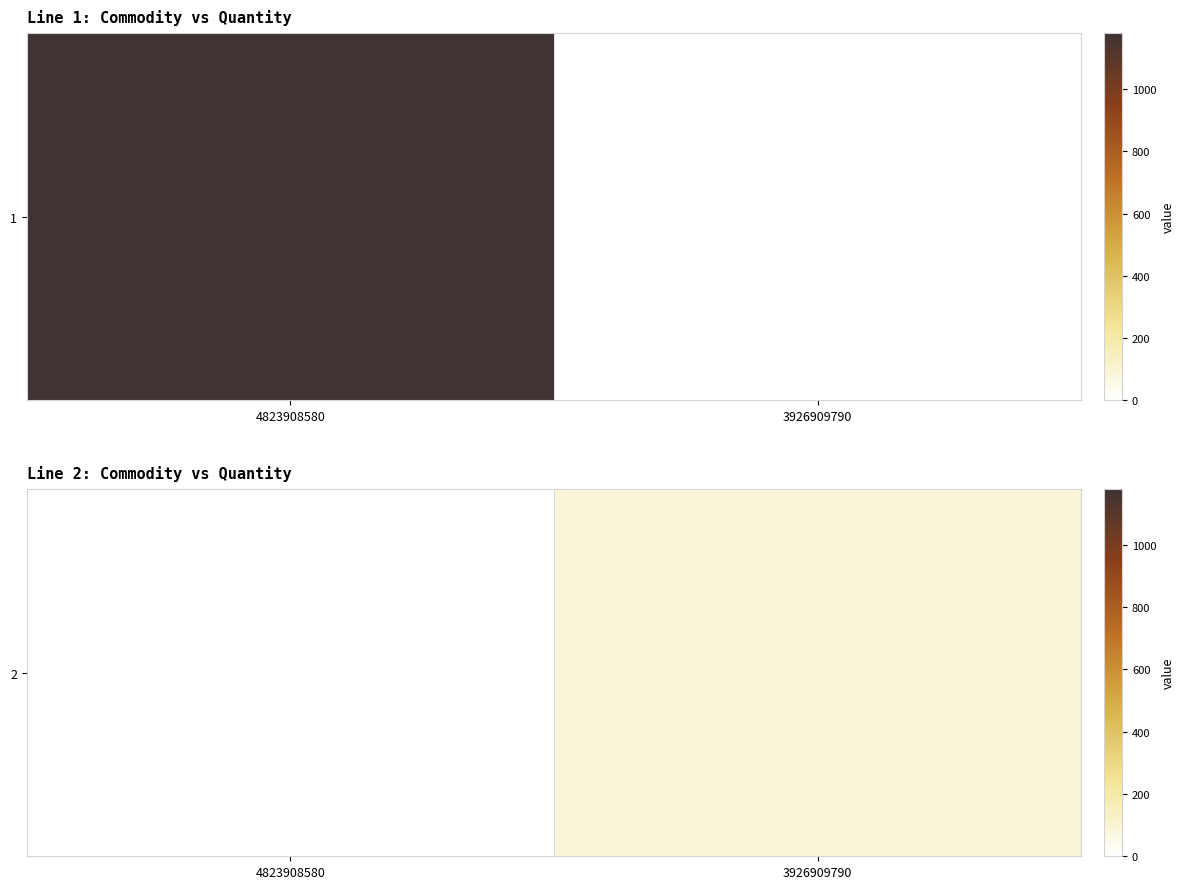

What is the difference between the values at 4823908580 and 3926909790?

90